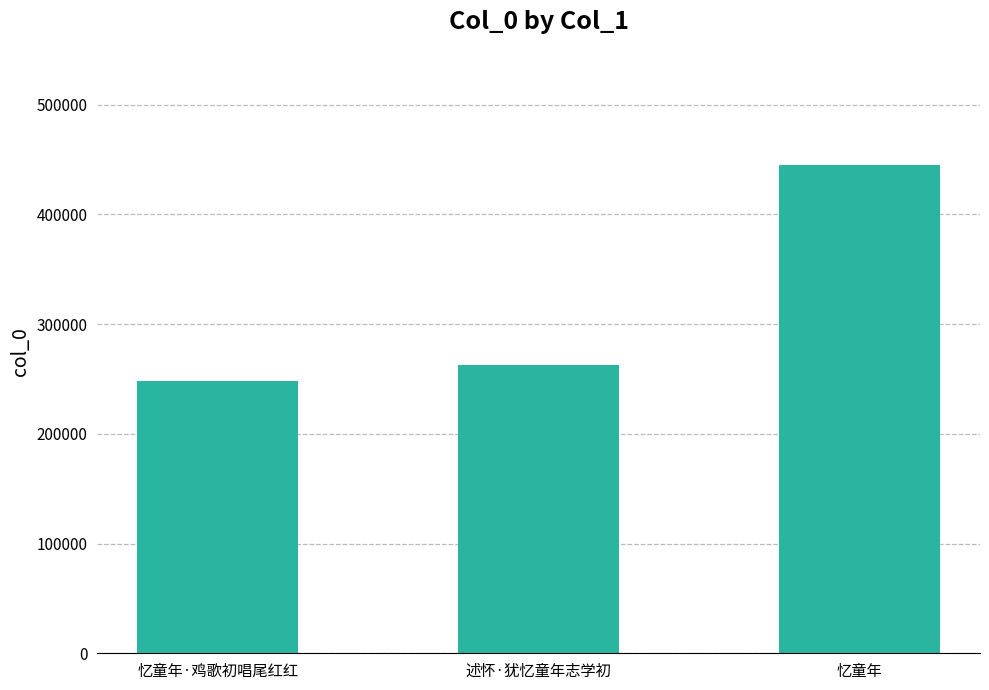

Which label corresponds to the smallest value in the chart?

忆童年·鸡歌初唱尾红红